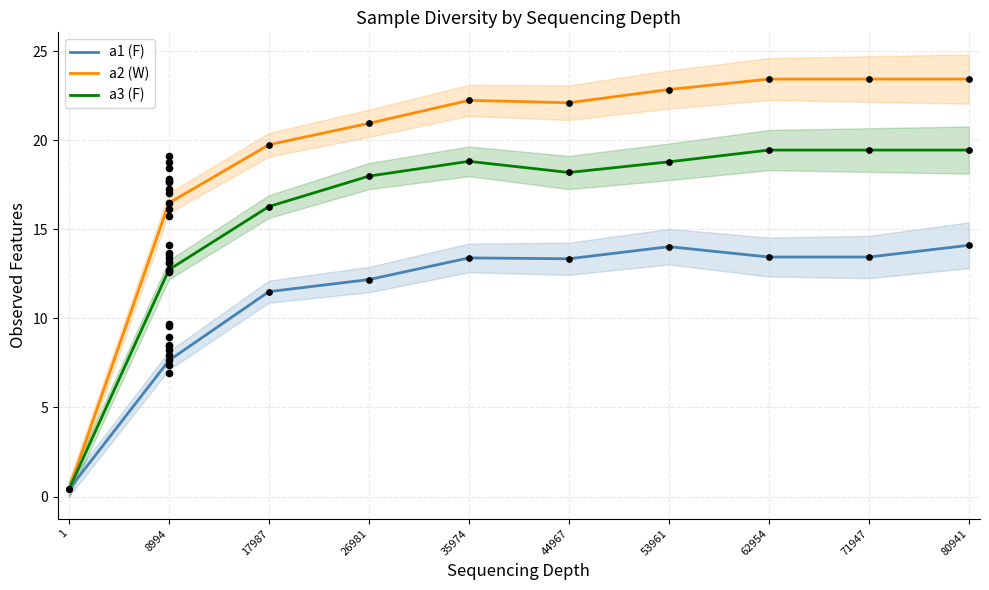

What are all the series names shown in the legend?

a1 (F), a2 (W), a3 (F)